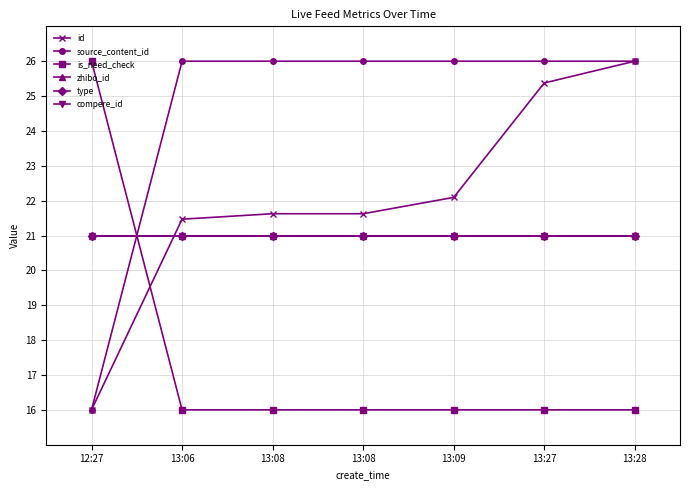

Does the chart have visible grid lines?

Yes